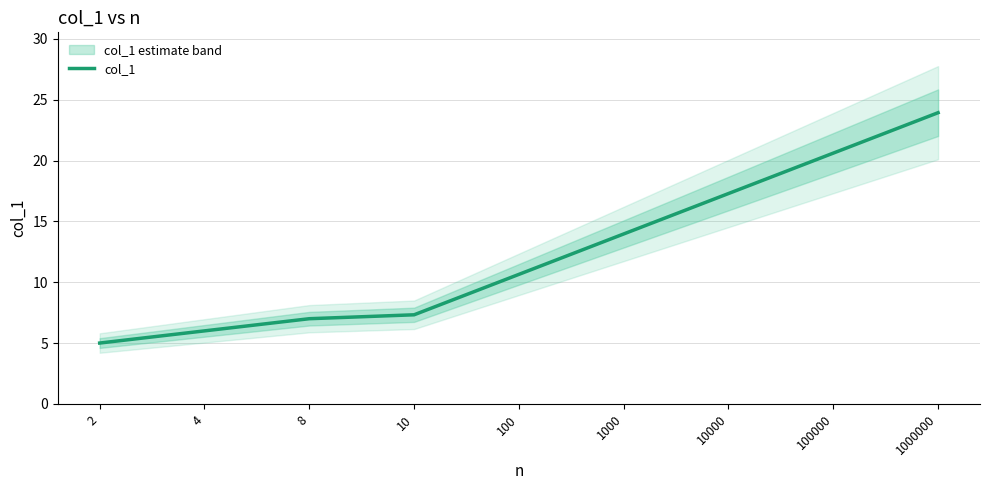

What is the difference between the second highest and second lowest values?

14.6